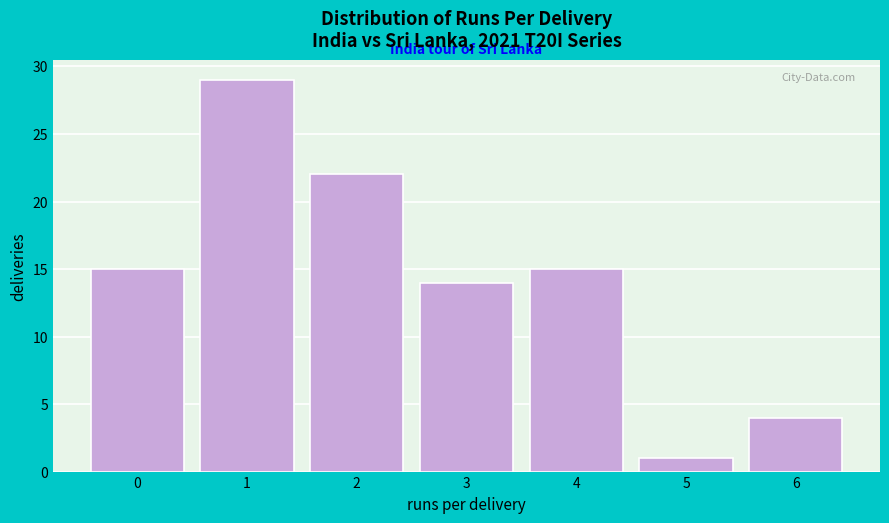

Reading left to right, transcribe all the data shown in this chart.

15	29	22	14	15	1	4